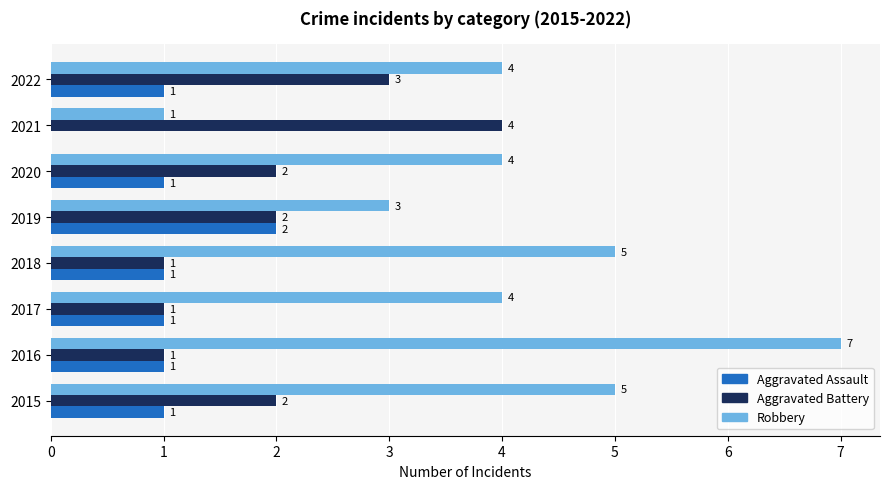

What is the maximum value for Robbery?

7